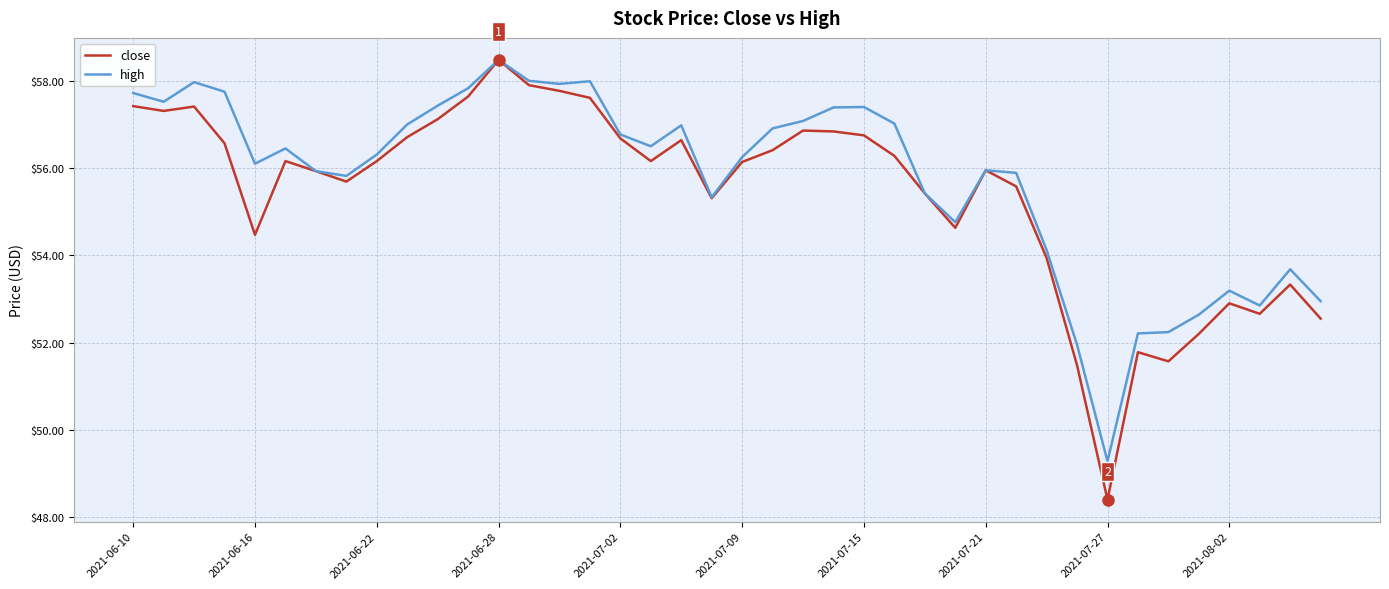

Which series has the widest spread of values?

close